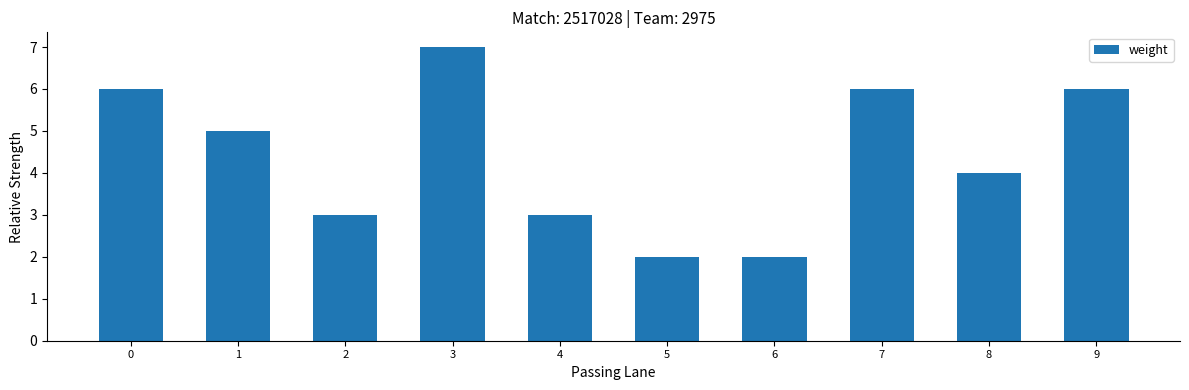

Reading left to right, list all the values displayed in this chart.

6	5	3	7	3	2	2	6	4	6